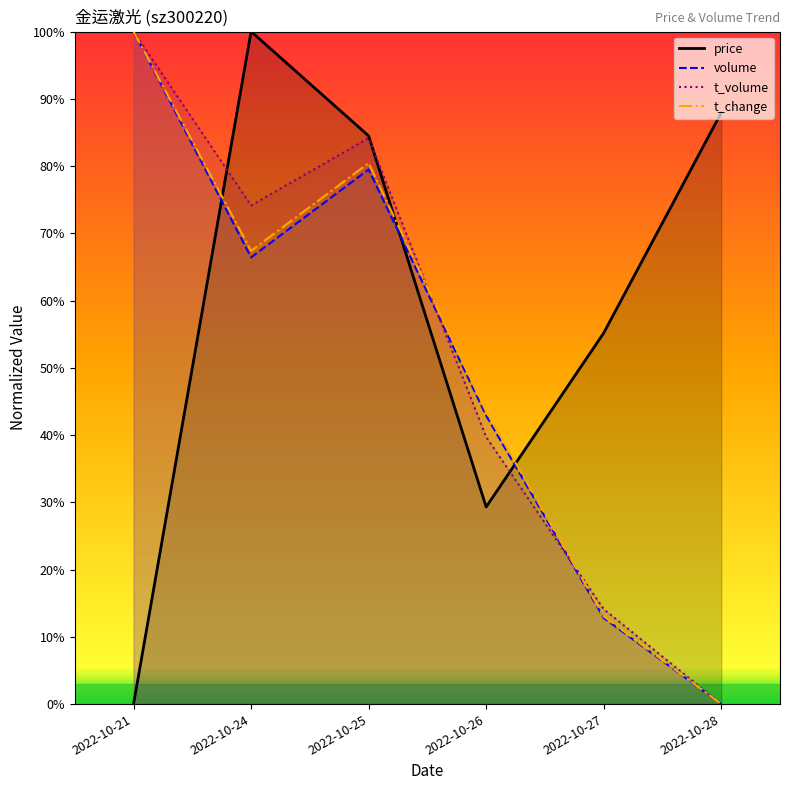

Which category has the lowest value in the t_change series?

2022-10-28